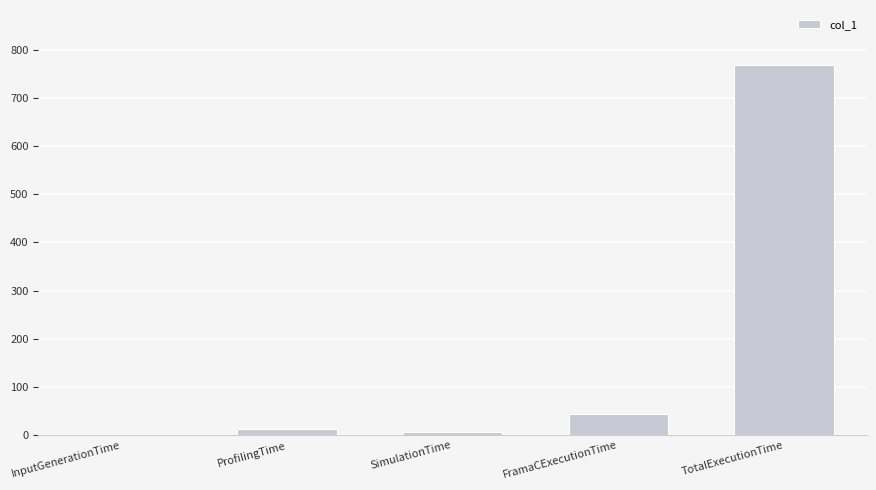

What is the sum of all values?

831.8